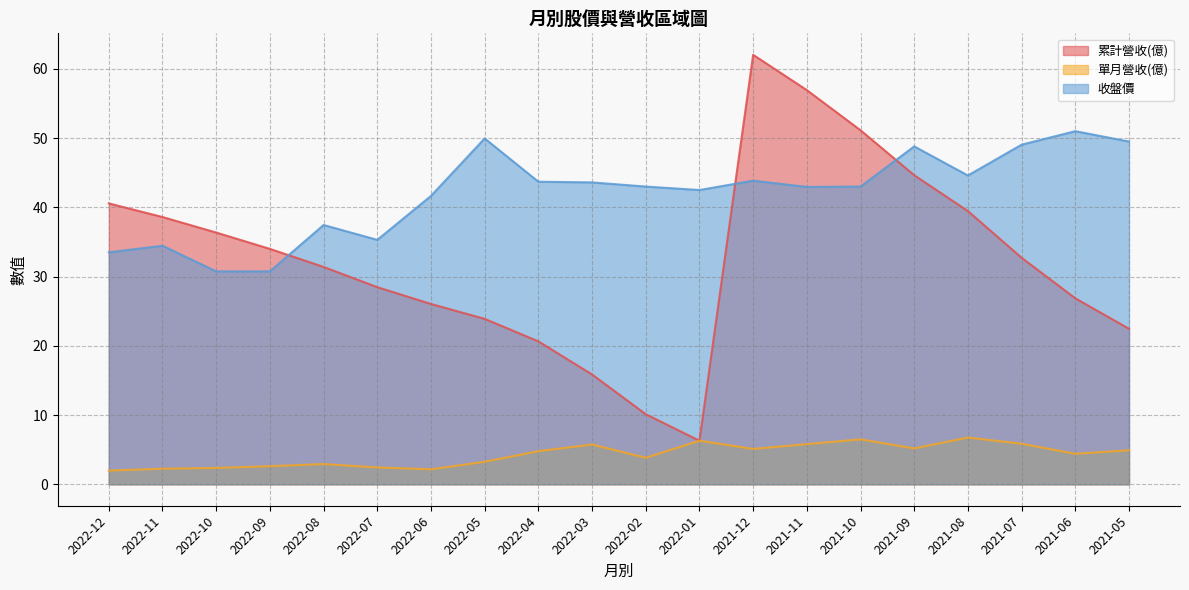

Is it true that 收盤價 equals 71.8 at 2021-07?

False